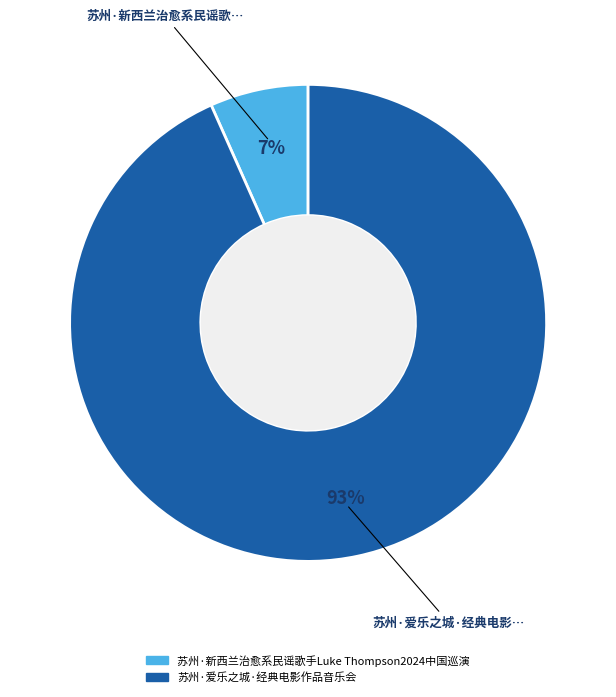

Between 苏州·爱乐之城·经典电影作品音乐会 and 苏州·新西兰治愈系民谣歌手Luke Thompson2024中国巡演, which is larger?

苏州·爱乐之城·经典电影作品音乐会